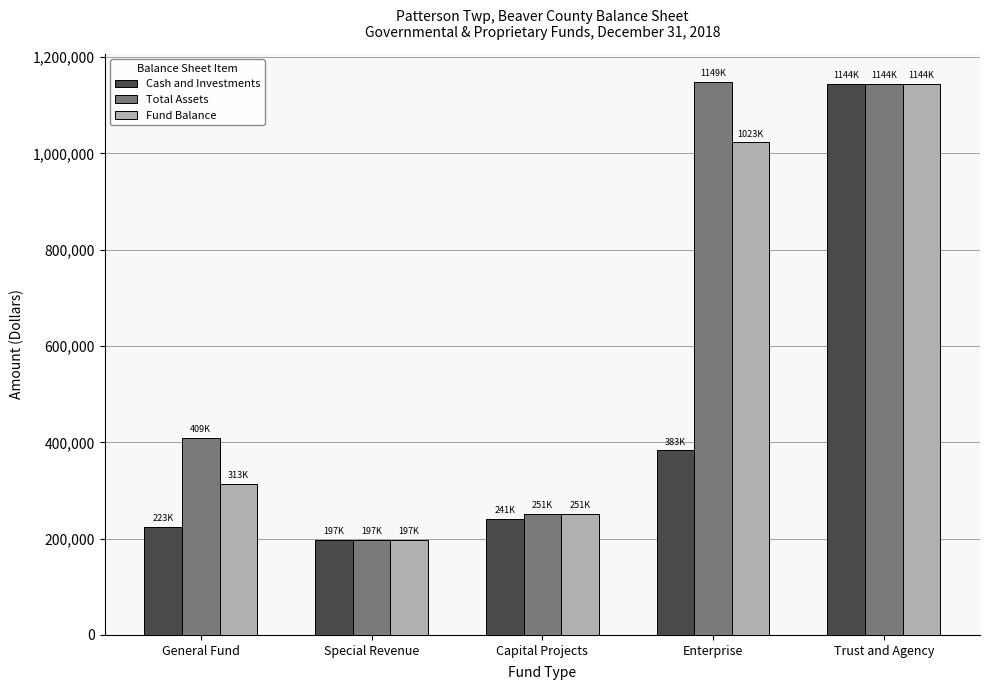

Is the value of Total Assets at Capital Projects greater than the value of Cash and Investments at Trust and Agency?

No